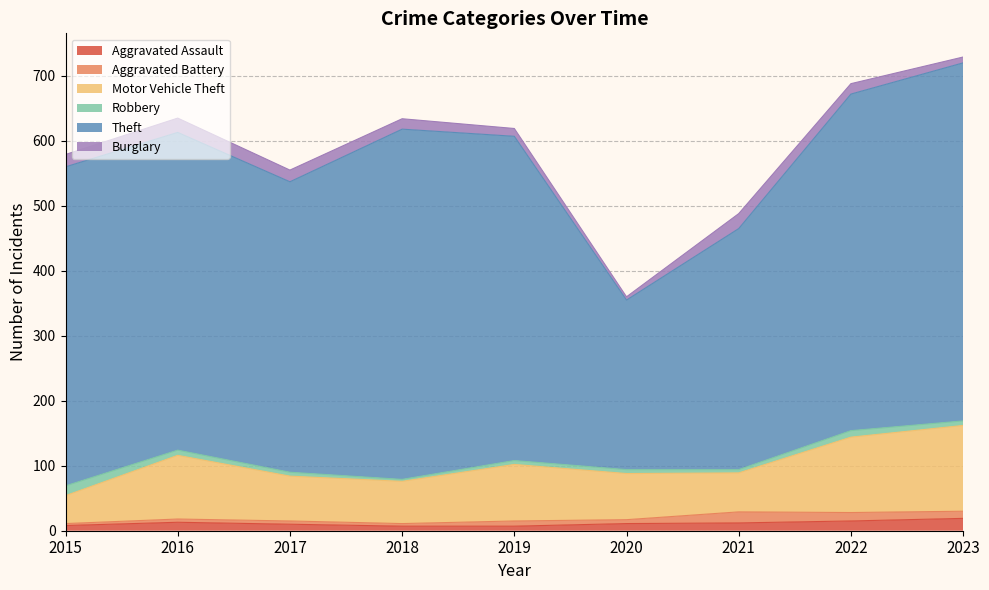

Where is Burglary nearest to the value 14?

2018